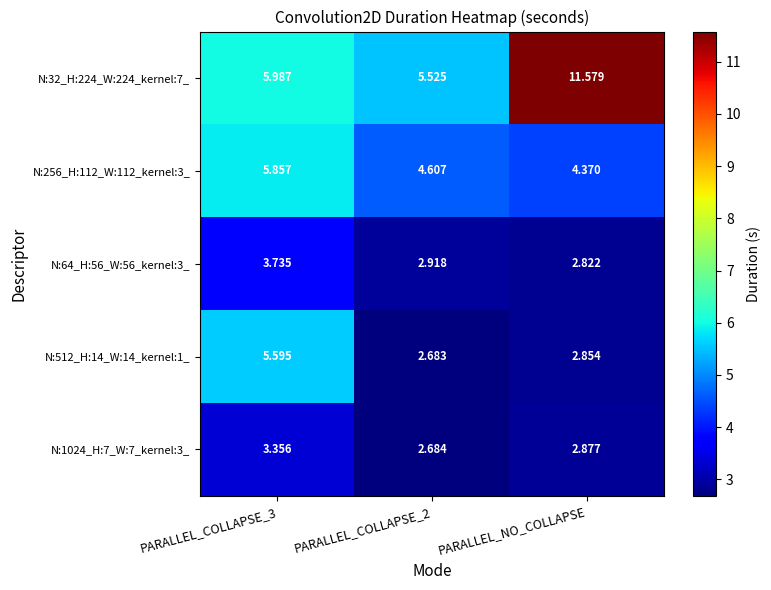

Is the value of N:64_H:56_W:56_kernel:3_ at PARALLEL_COLLAPSE_2 greater than the value of N:1024_H:7_W:7_kernel:3_ at PARALLEL_COLLAPSE_3?

No